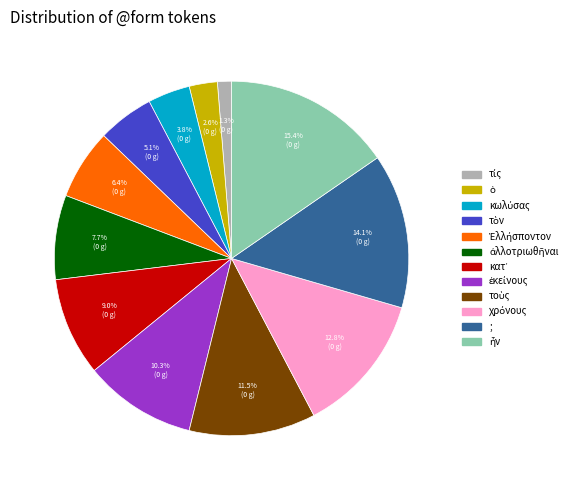

To the nearest percent, what is the average slice percentage?

8%